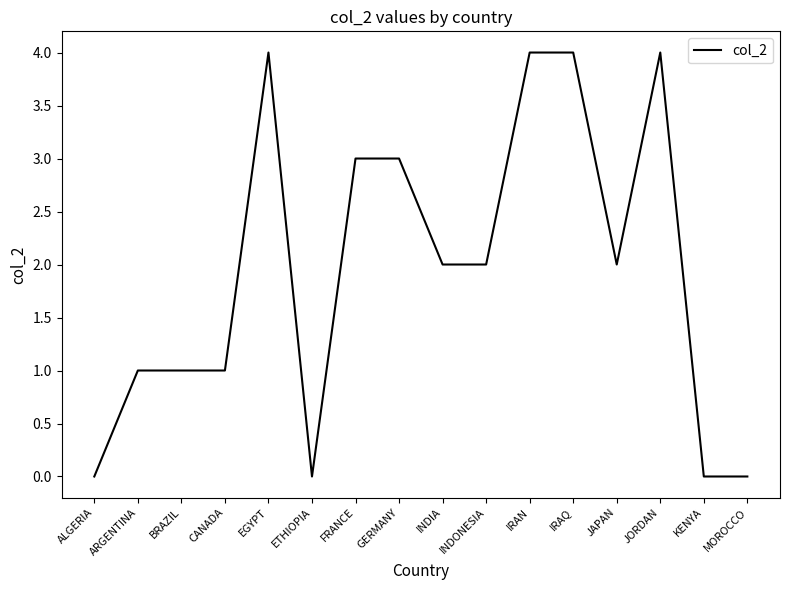

What is the average value?

2